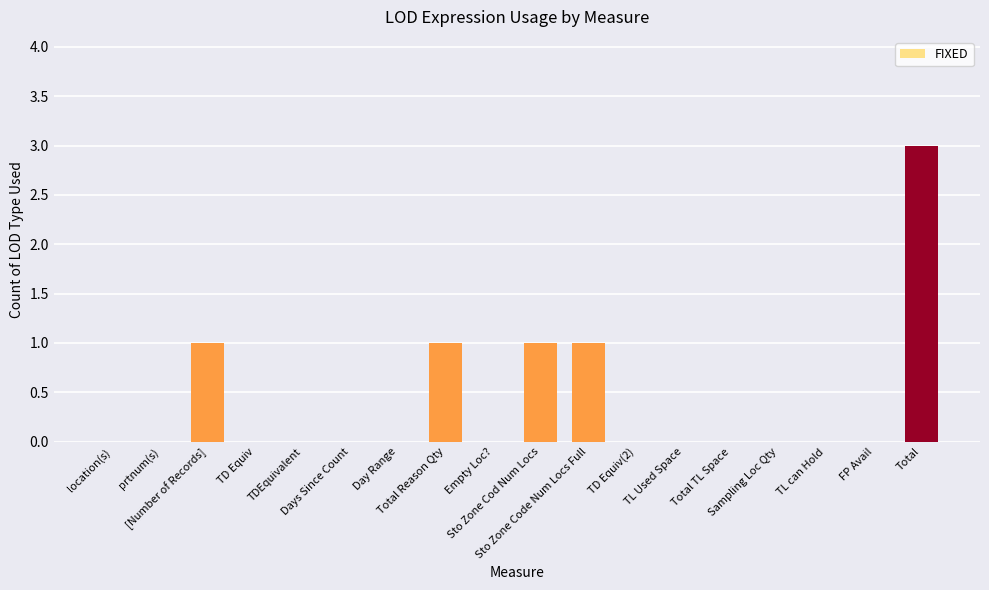

What is the sum of all values?

7